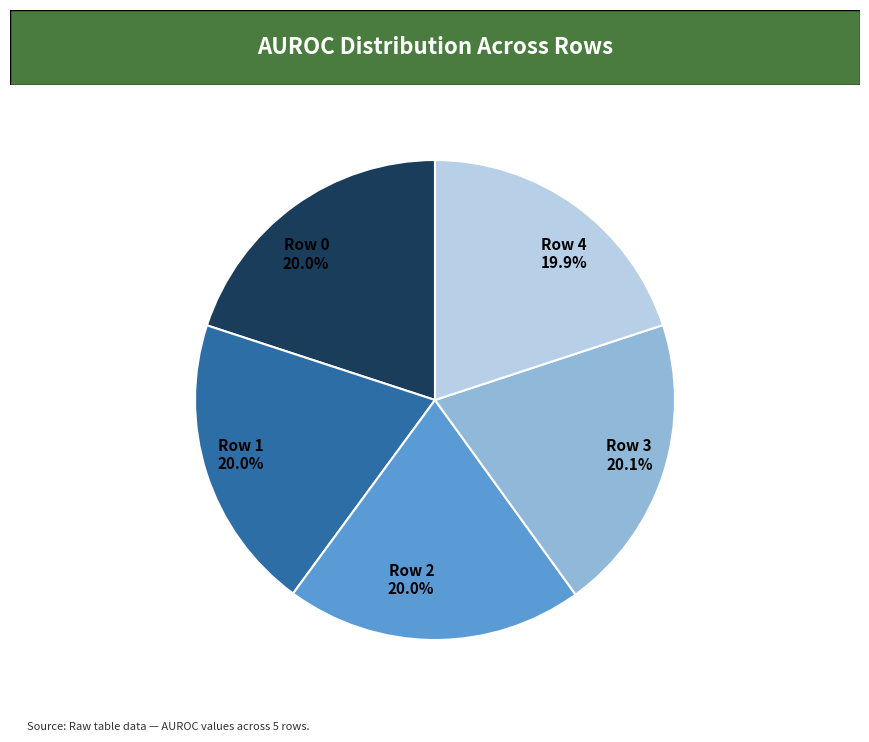

Does Row 1 represent more than half of the total?

No